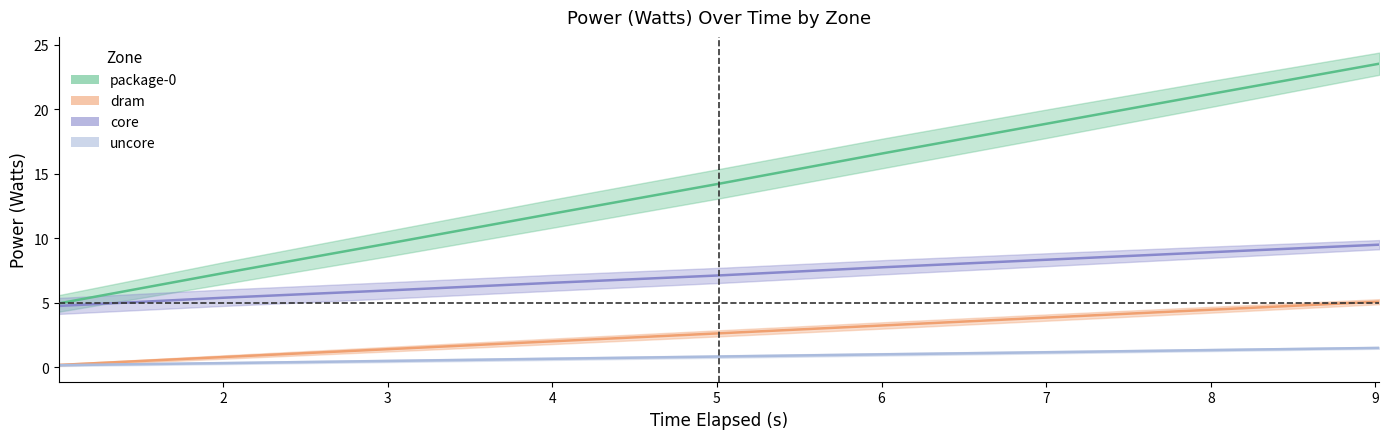

What is the label of the 5th point from the left?

5.012102436